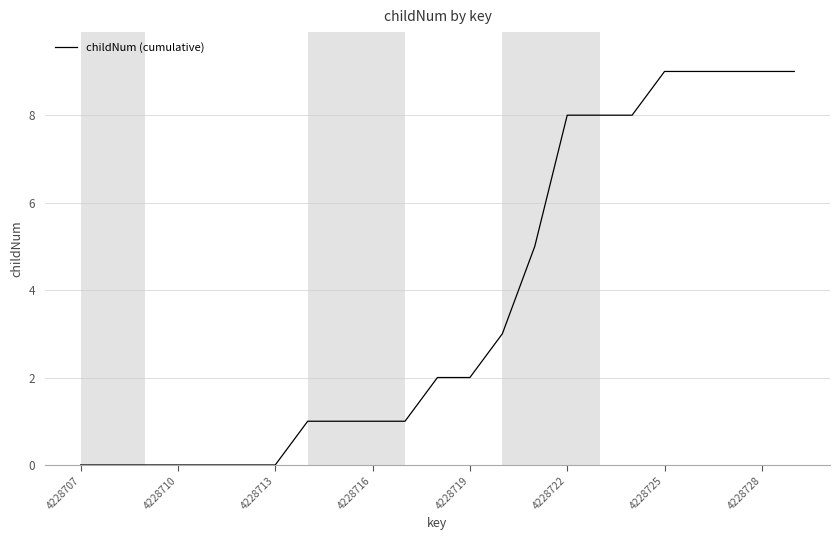

Count the number of data series in this chart.

1